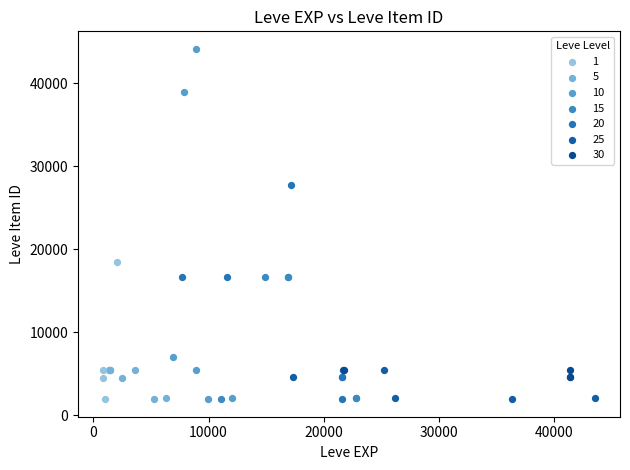

Which series reaches the maximum Y coordinate?

10